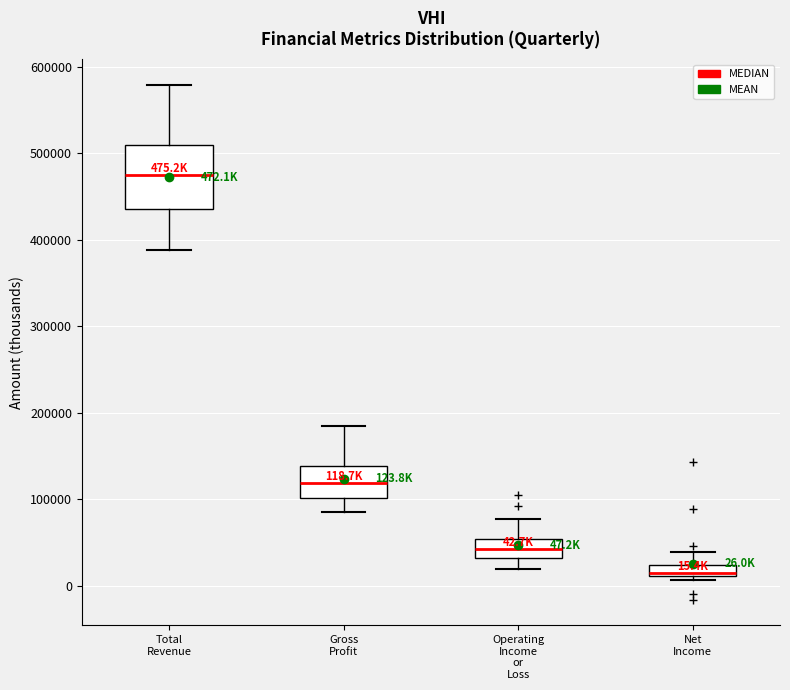

Comparing the boxes themselves (not the whiskers), which one is the tallest?

Total Revenue